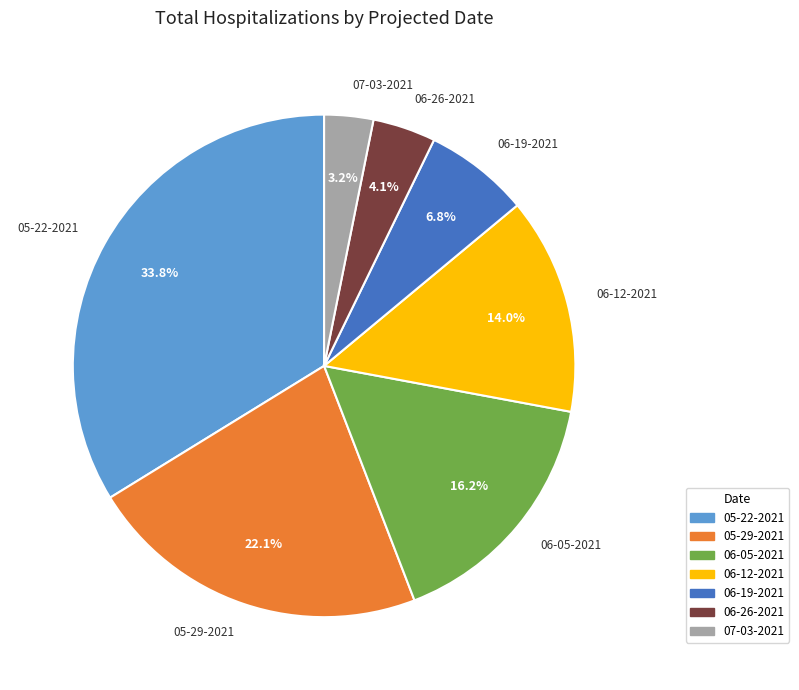

To the nearest percent, what is the combined percentage of 06-05-2021 and 06-26-2021?

20%